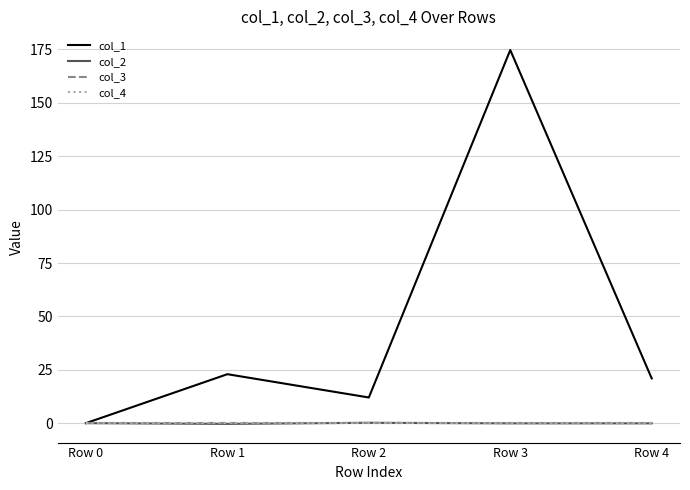

Reading right to left, list all the values displayed in this chart.

col_1: 20.9	174.7	12.0	22.9	0.0
col_2: -0.1	-0.1	0.2	-0.4	0.0
col_3: 0.0	0.0	0.0	0.0	0.0
col_4: 0.0	0.0	0.0	0.0	0.0